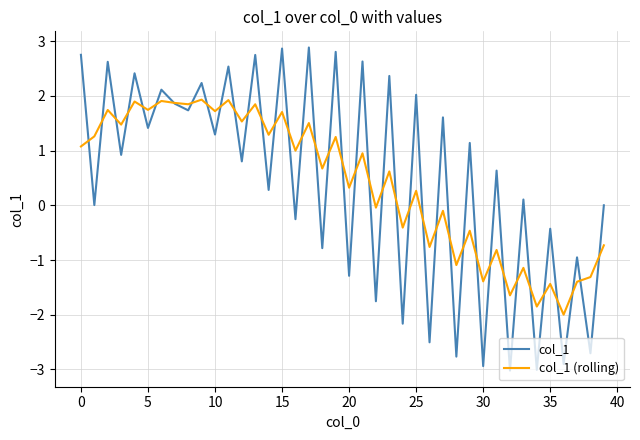

Which series has the largest range (max minus min)?

col_1